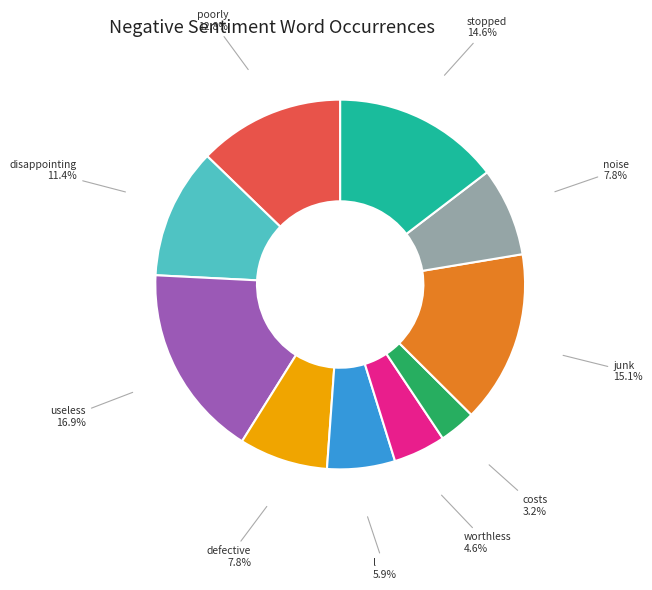

What is the smallest slice in the pie chart?

costs